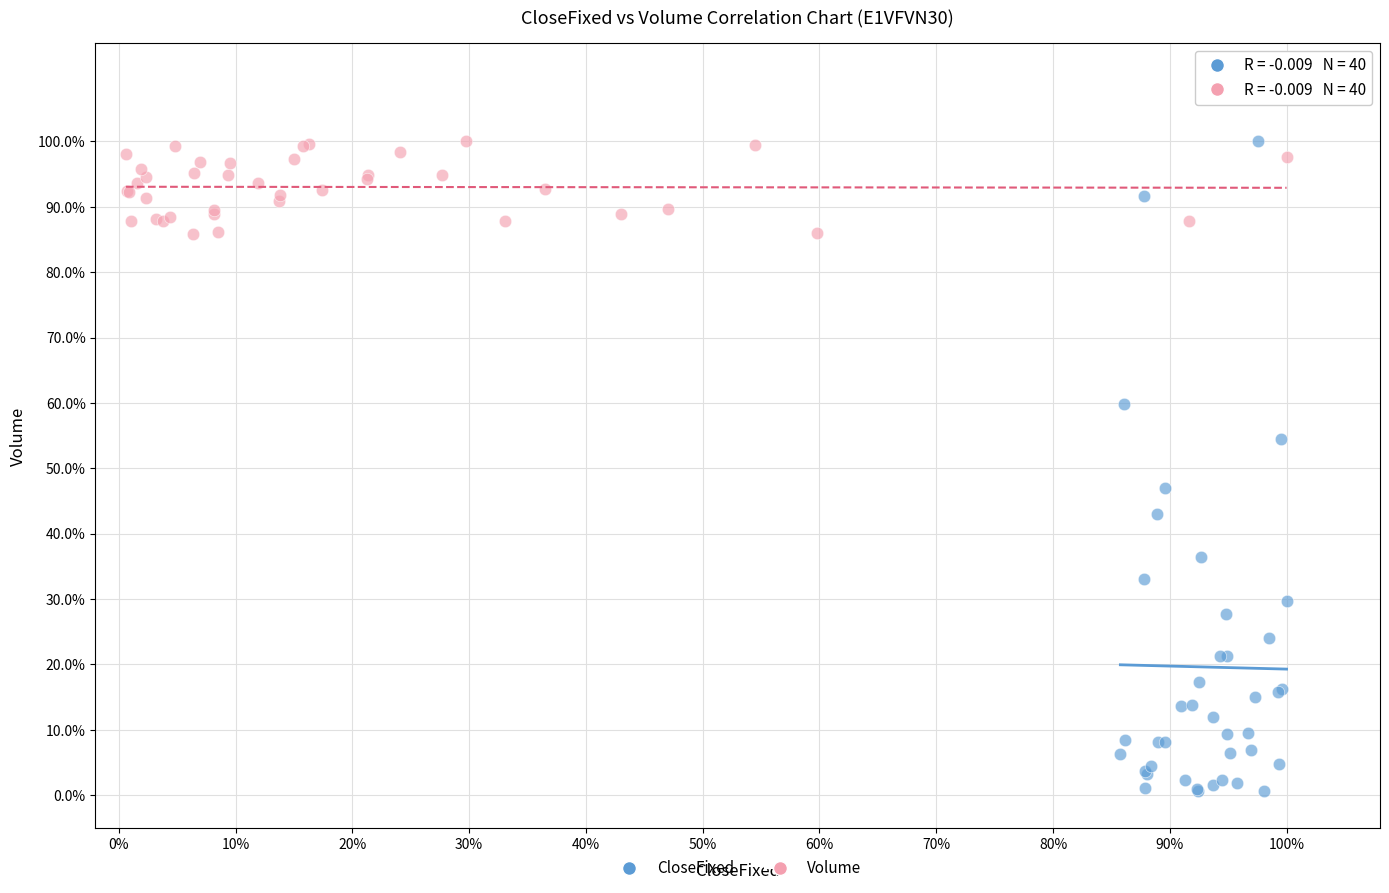

Which series reaches the minimum Y coordinate?

CloseFixed